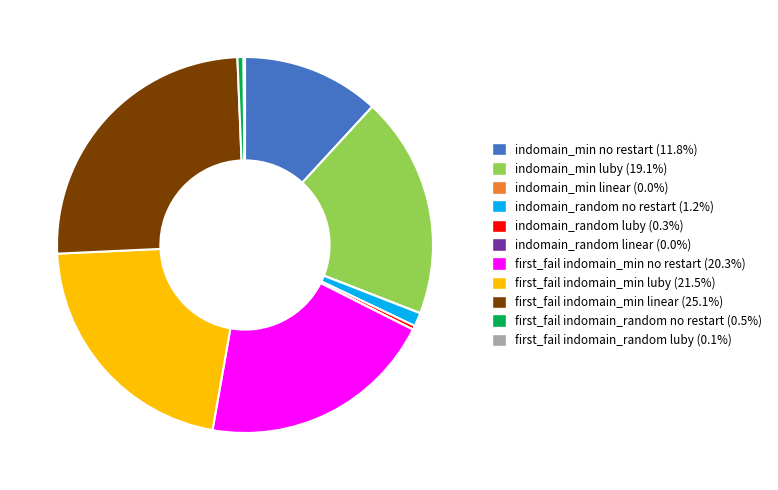

Is there a majority slice in this chart?

No